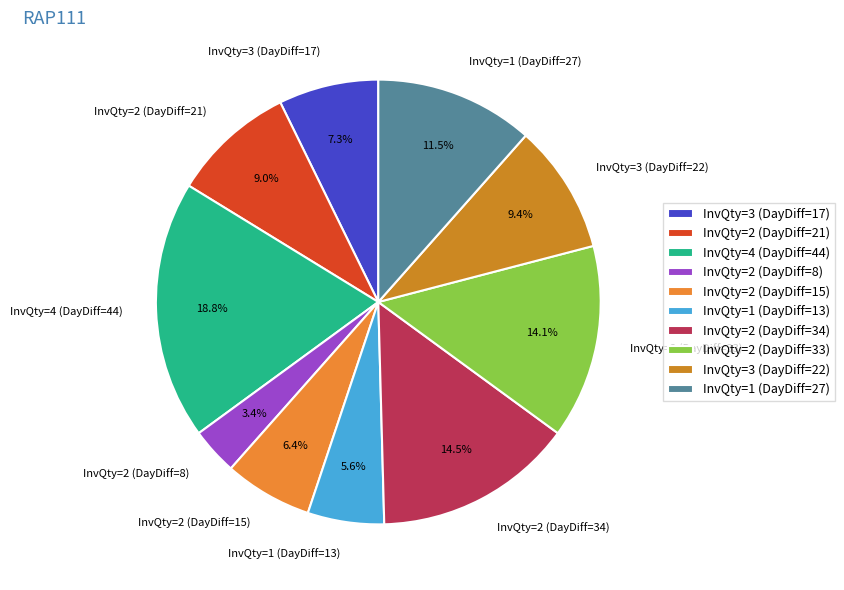

Which slice is the largest?

InvQty=4 (DayDiff=44)